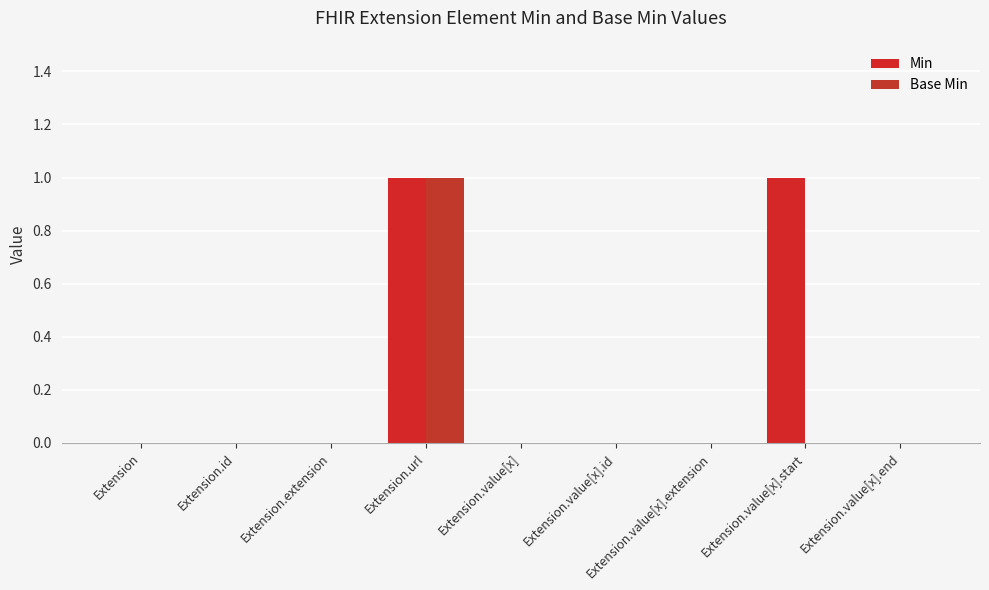

Which series changed the most between Extension.id and Extension.value[x].id?

Min